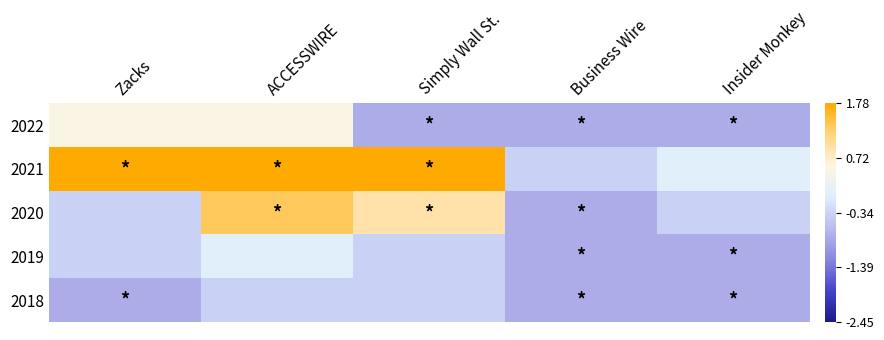

What is the difference between the highest and lowest values at Insider Monkey?

0.9